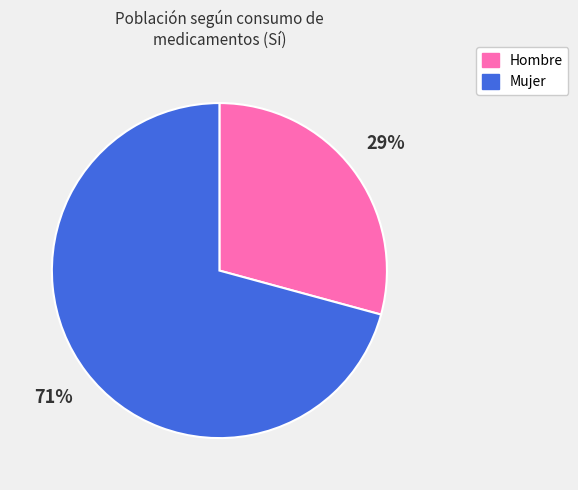

The Hombre slice represents 29% of the pie. True or false?

True